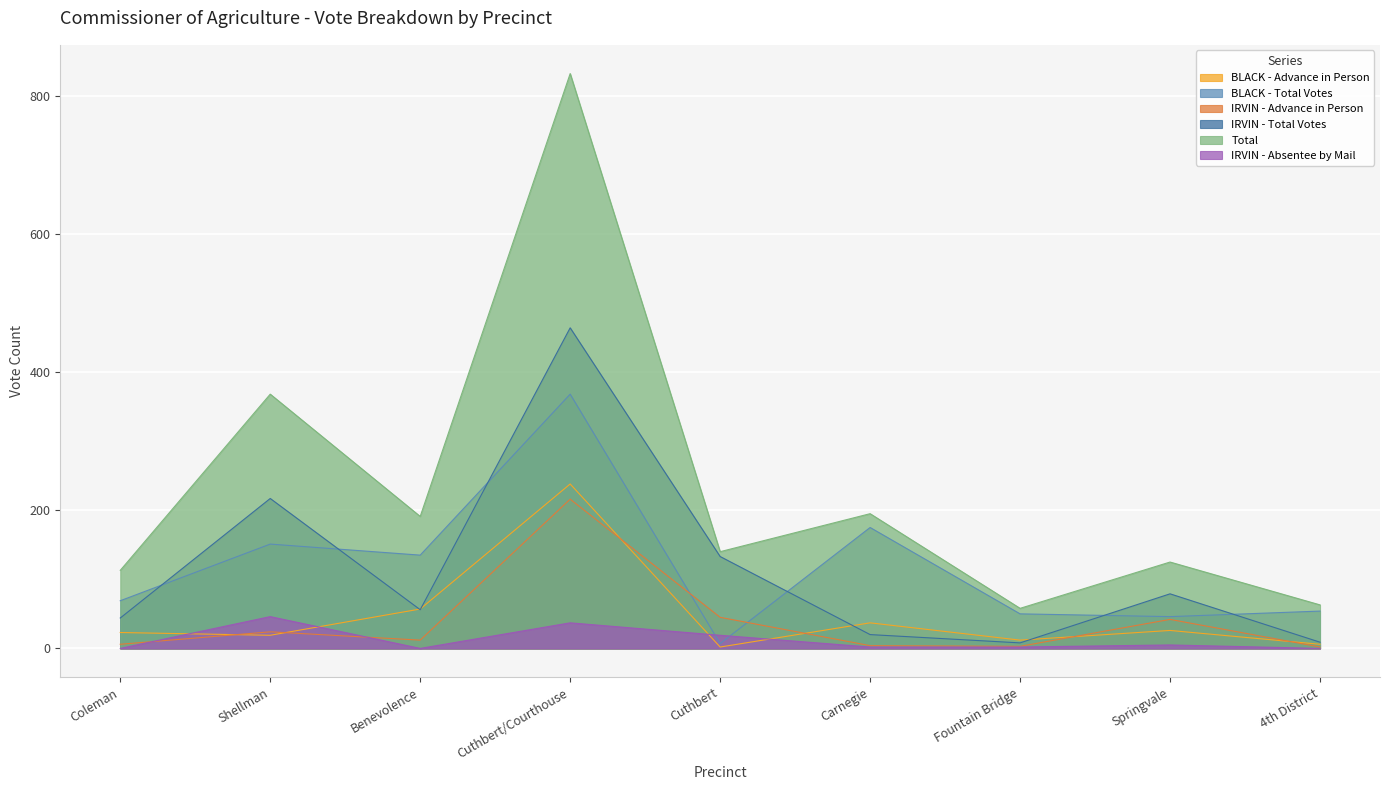

How many interior local valleys does the BLACK - Total Votes series have?

3